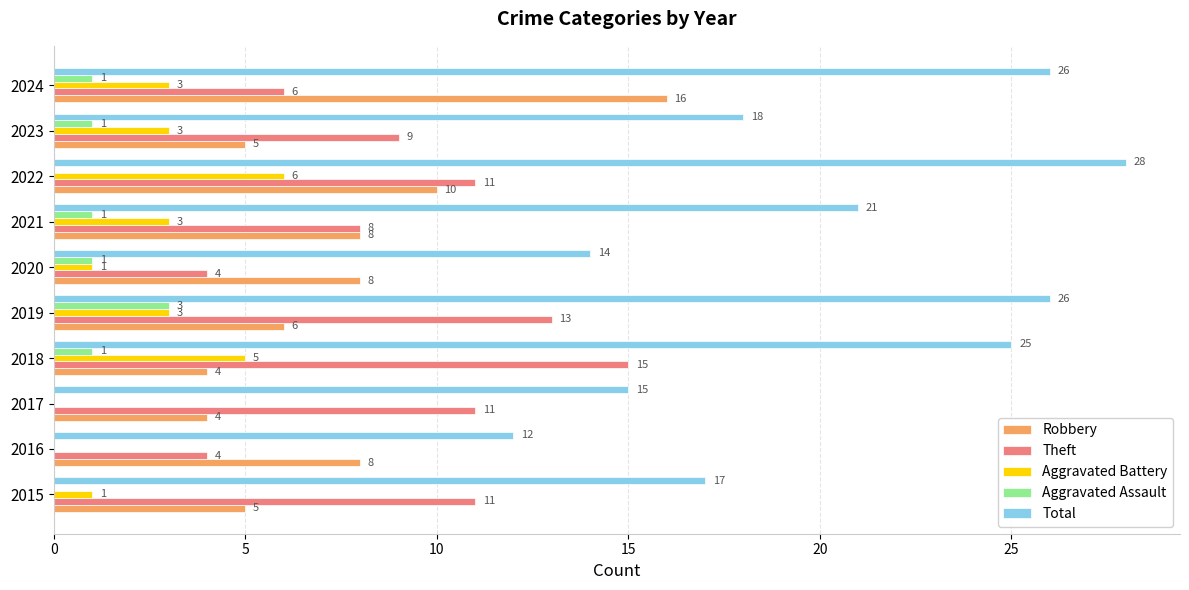

Count the number of data series in this chart.

5